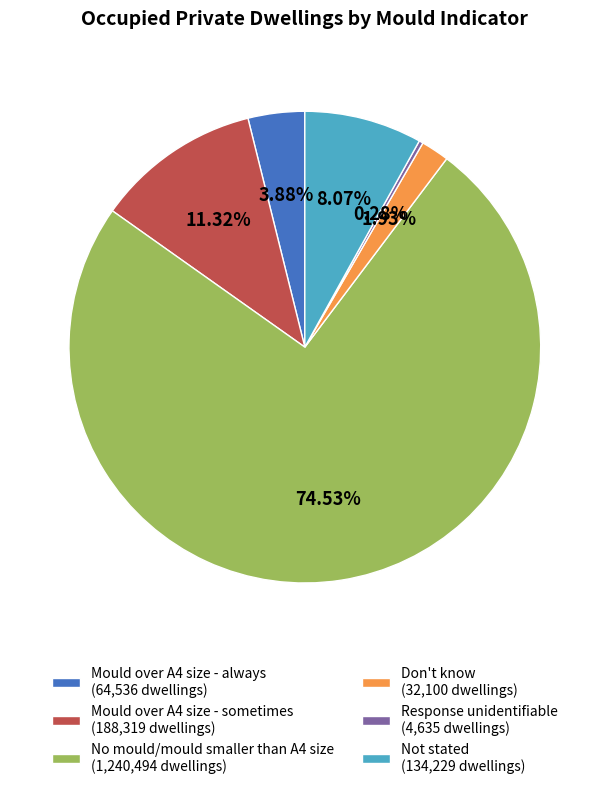

Between No mould/mould smaller than A4 size and Response unidentifiable, which is larger?

No mould/mould smaller than A4 size